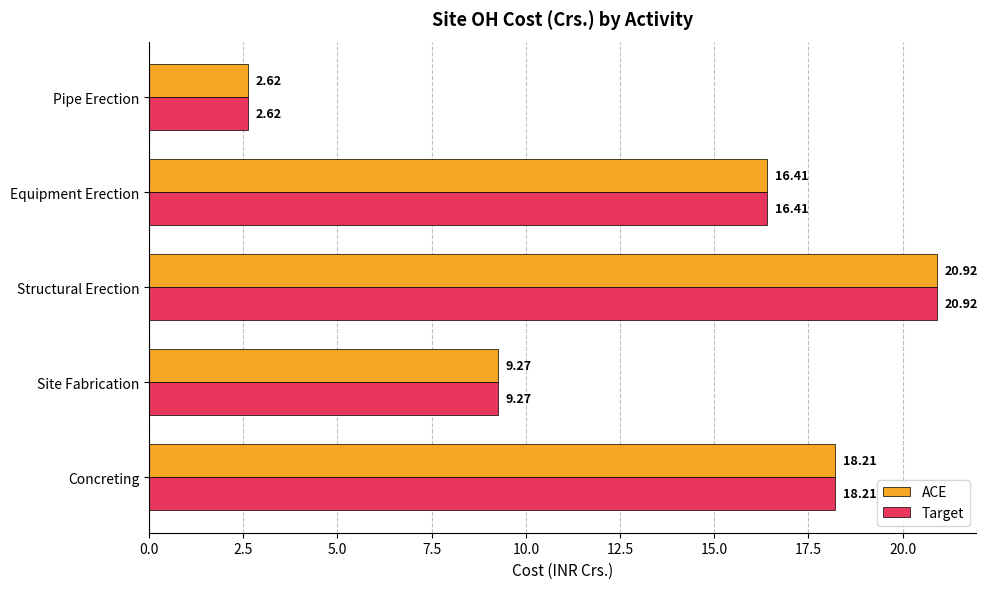

At which category is the sum across all series the highest?

Structural Erection